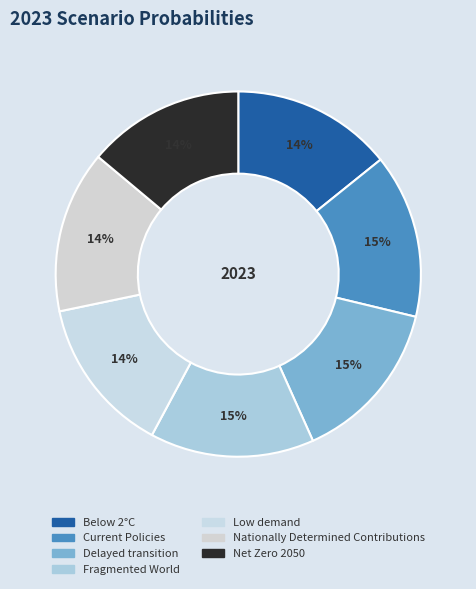

How many segments does this pie chart have?

7